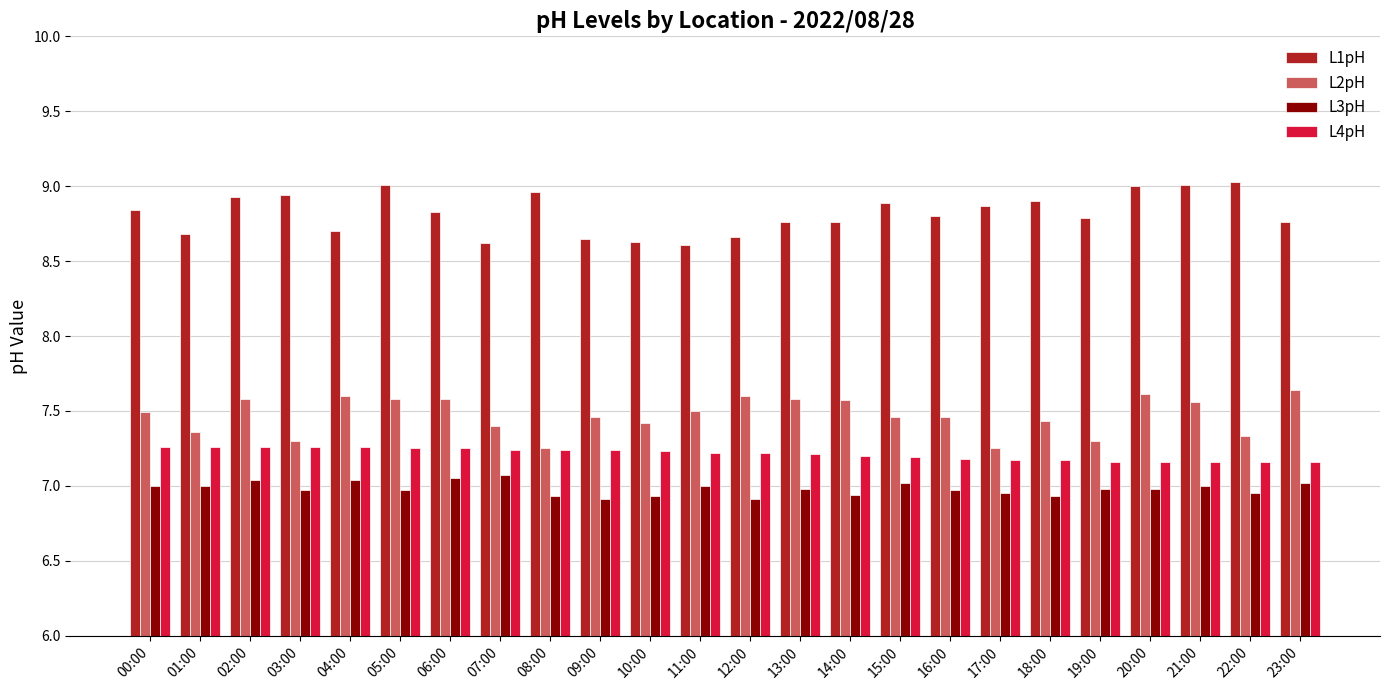

Does the chart contain any negative values?

No